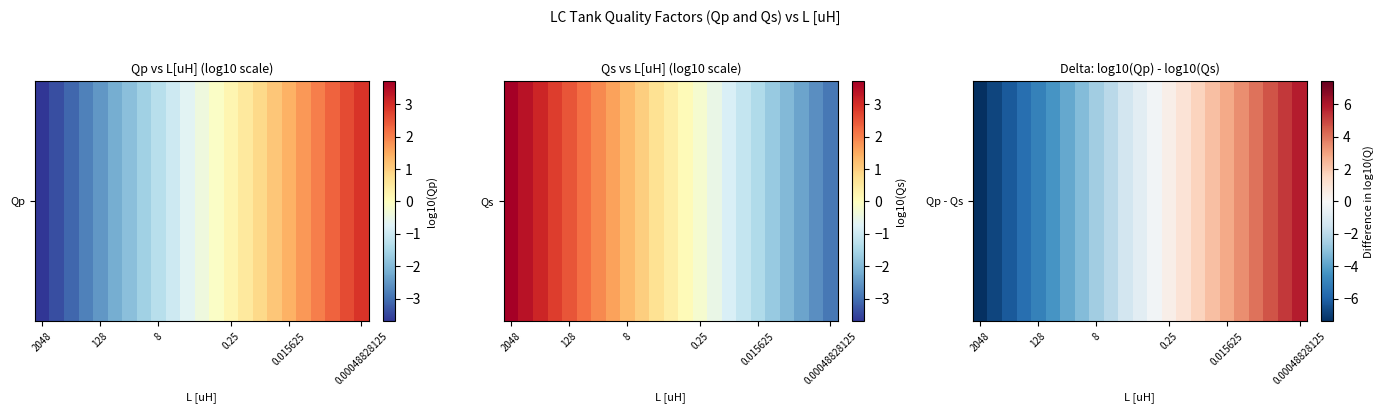

How many values are below zero?

13